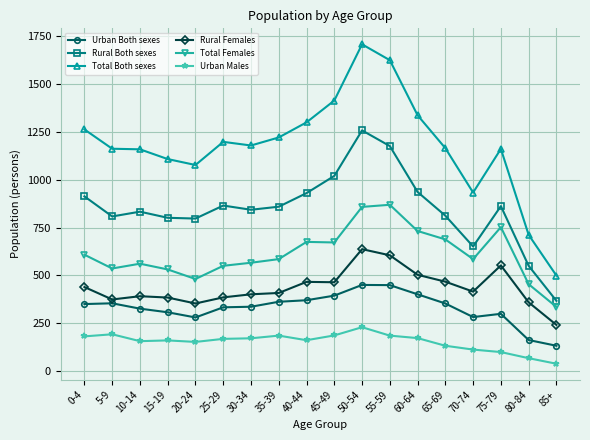

True or false: Urban Both sexes and Urban Males cross at least once.

False